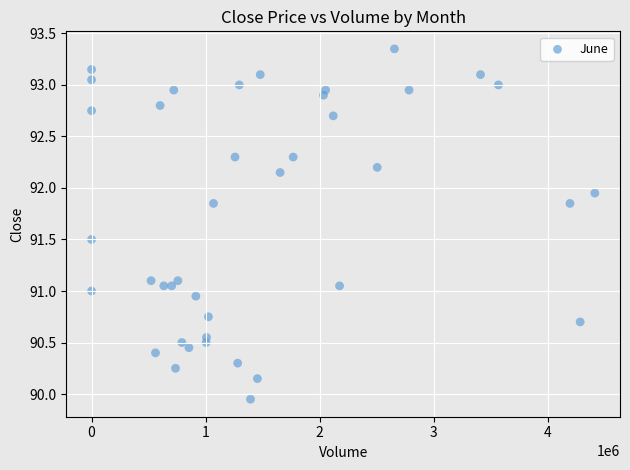

What is the range of X values (max minus min)?

4412659.0